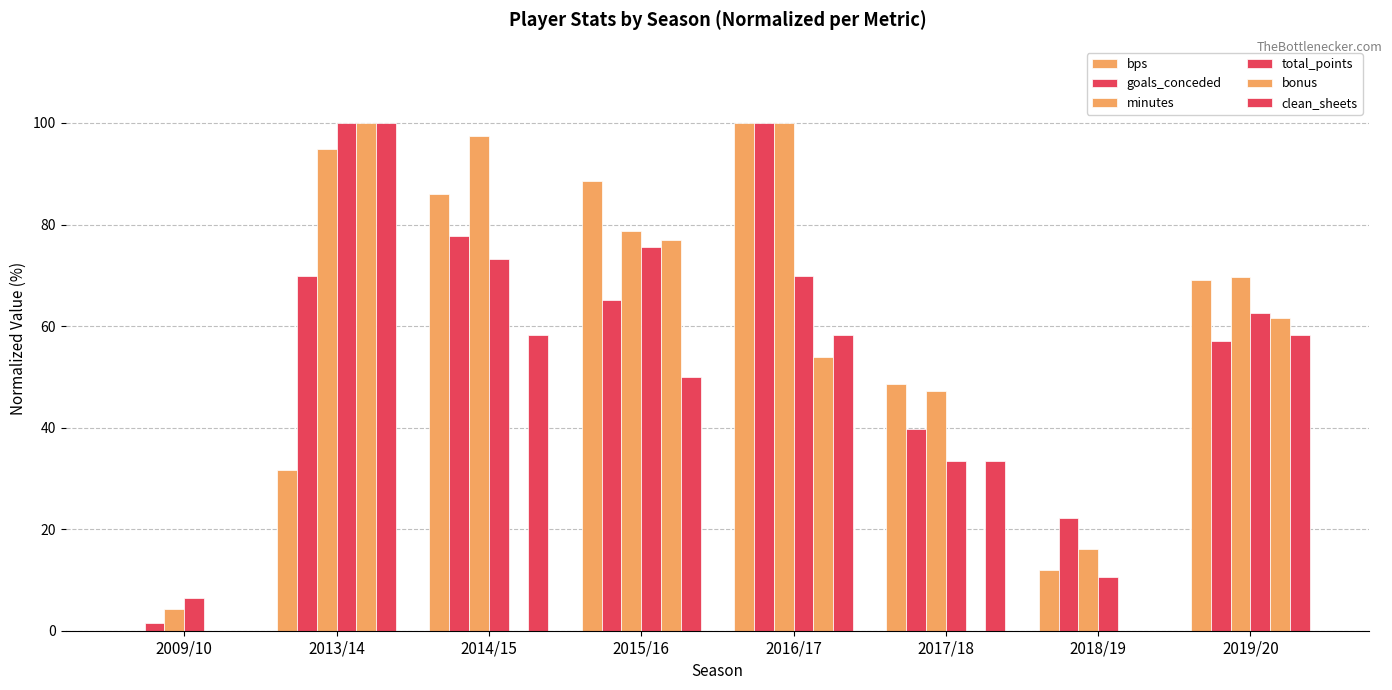

How many data points does each series have?

8